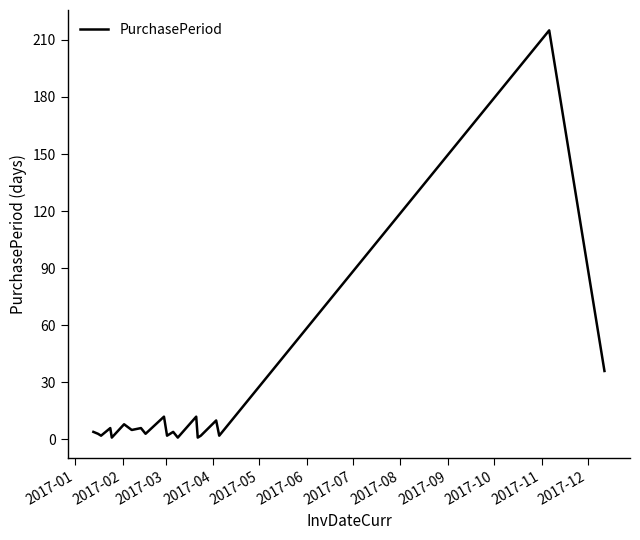

What is the maximum value shown in the chart?

215